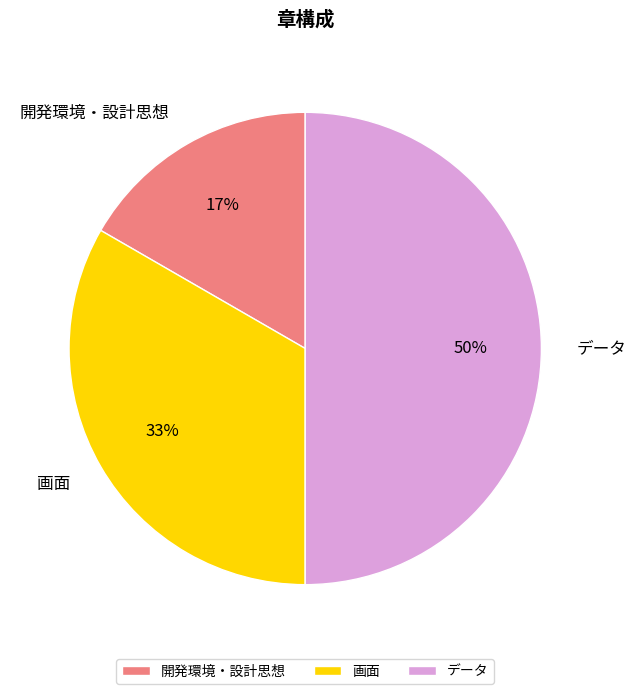

The 画面 slice represents 33% of the pie. True or false?

True